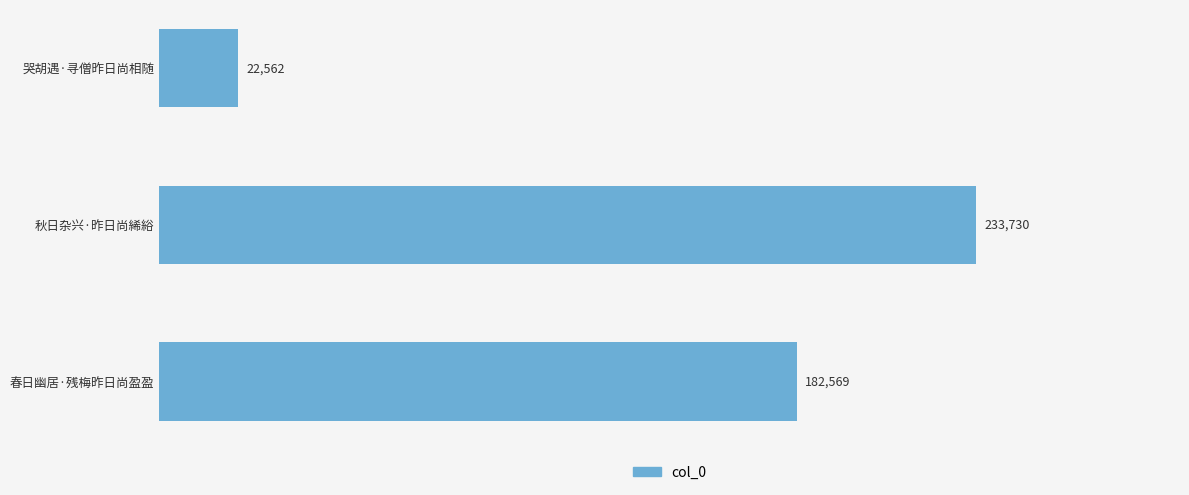

The value at 秋日杂兴·昨日尚絺綌 is 233730. True or false?

True